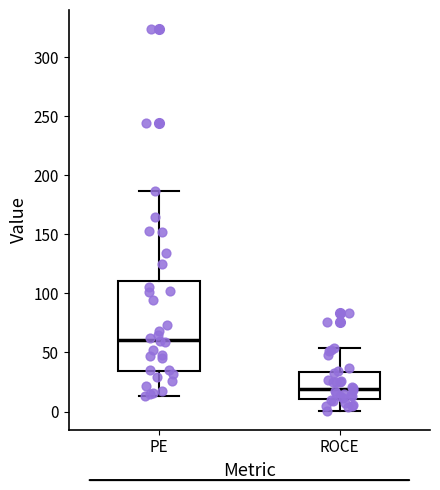

Which box has the highest median line?

PE